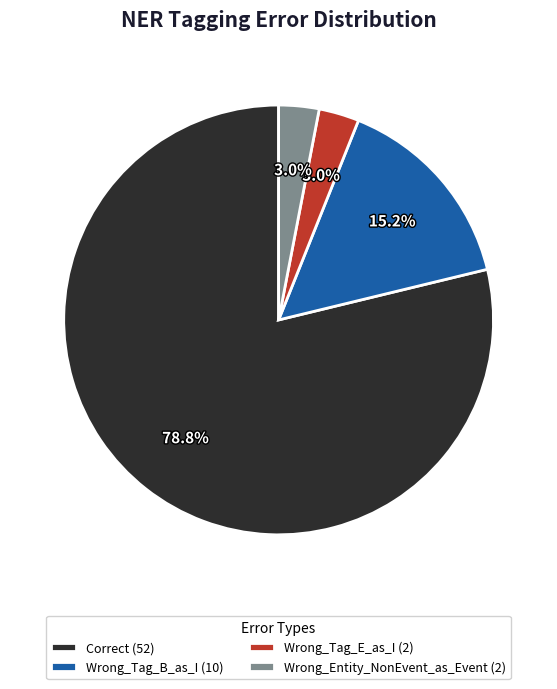

To the nearest percent, what is the difference between the Wrong_Tag_E_as_I and Correct slice percentages?

76%